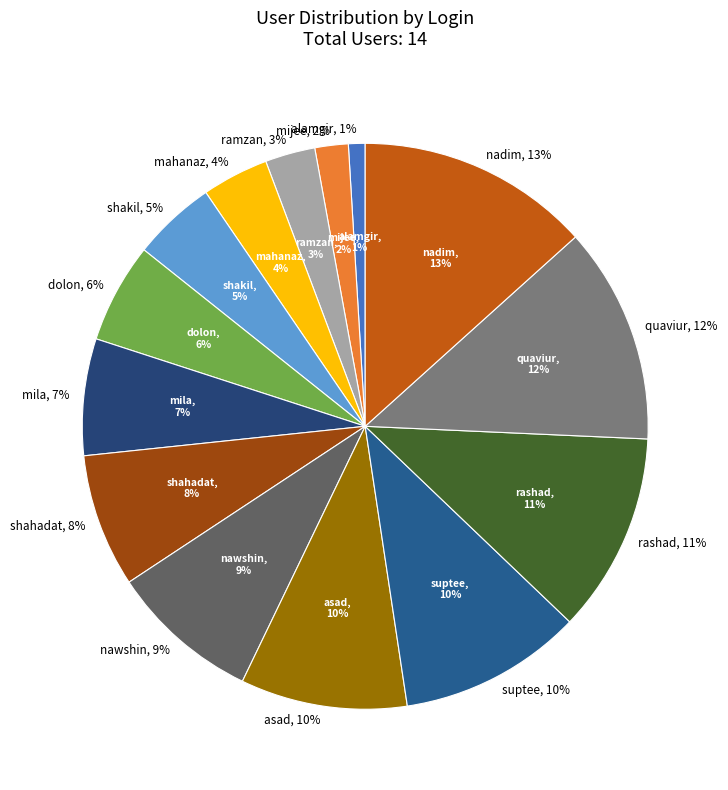

Does any single category account for the majority?

No